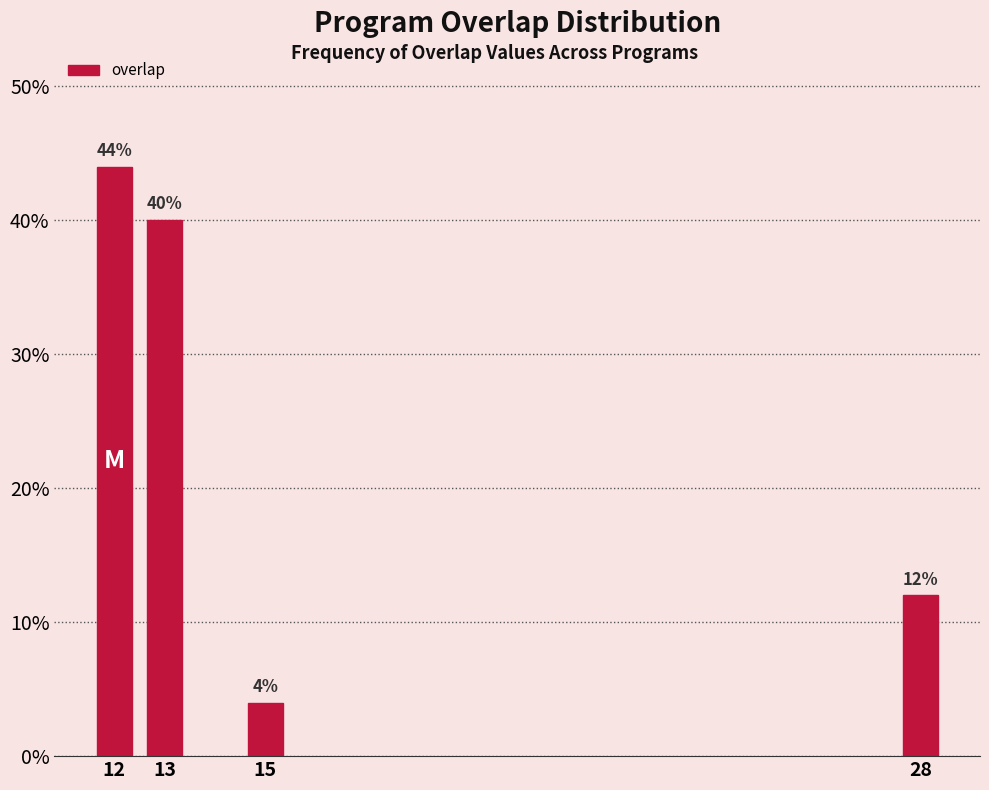

Reading left to right, extract all data points from this chart.

44	40	4	12